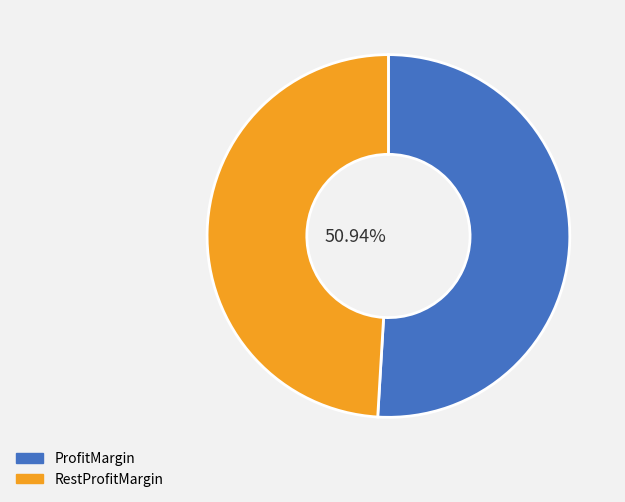

Does any single category account for the majority?

Yes